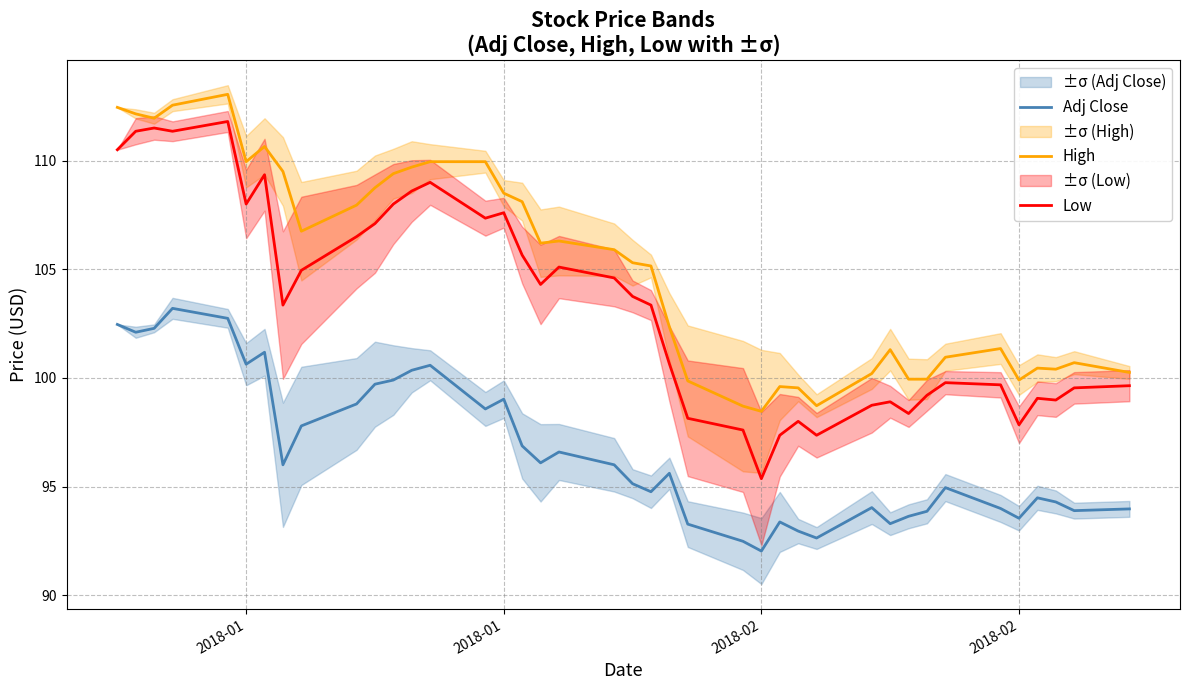

What is the average value of the Low series?

103.4